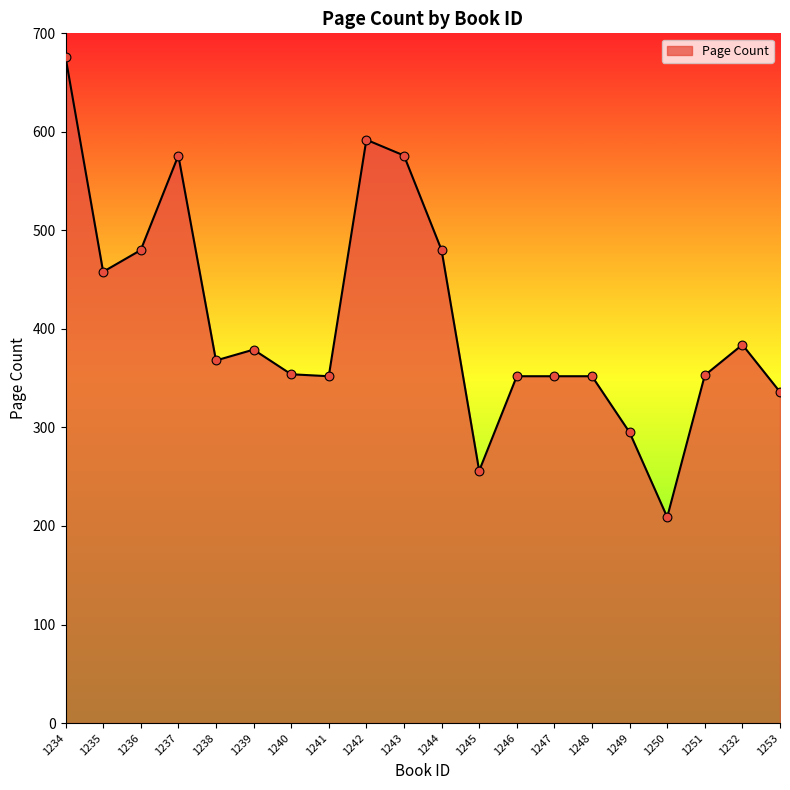

What is the ratio of the value at 1235 to the value at 1239?

1.2